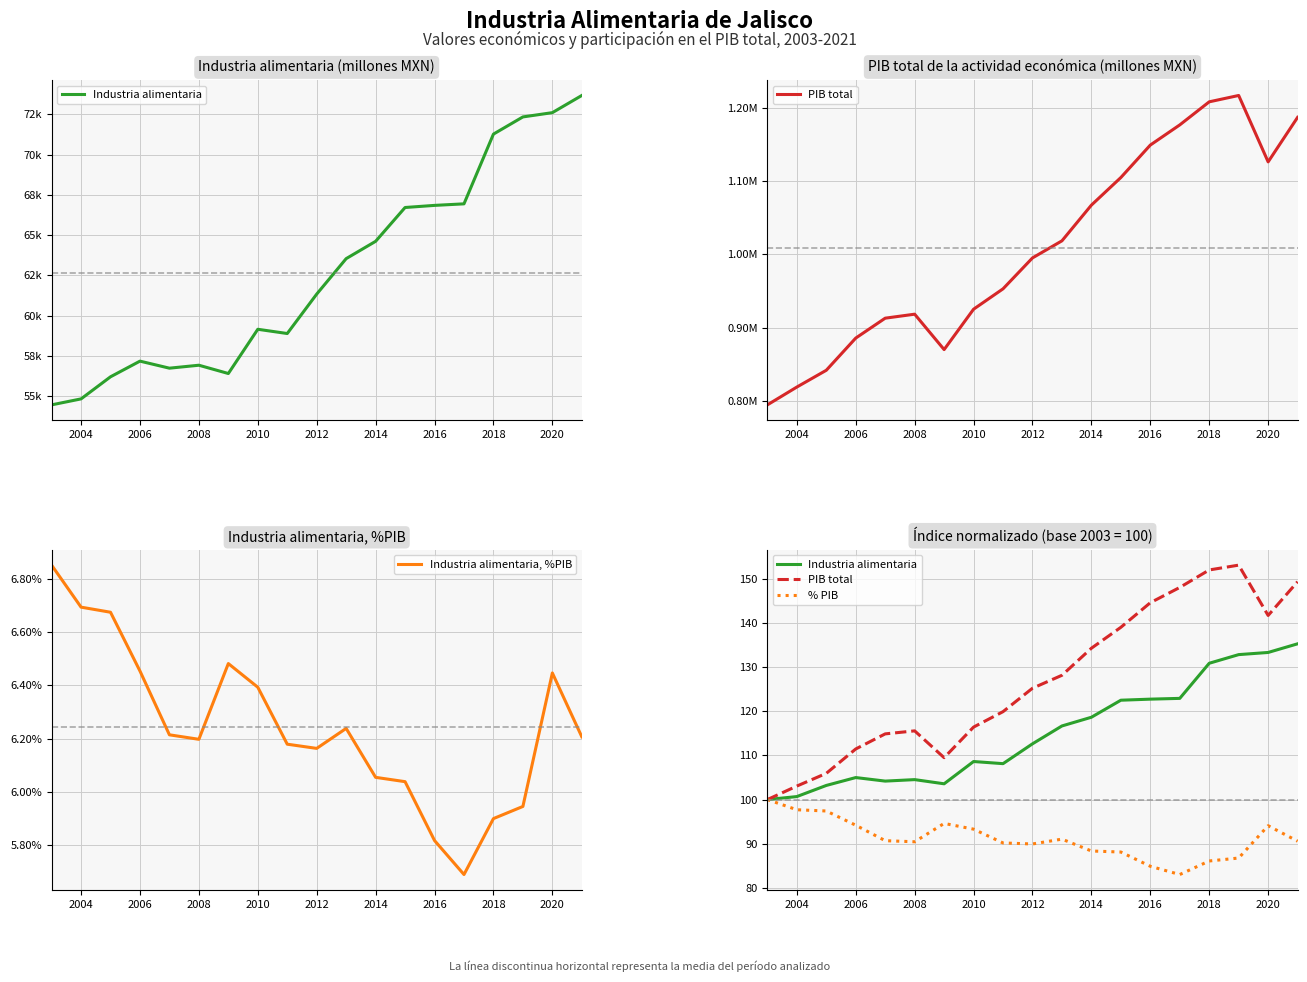

Which series has the largest total across all categories?

PIB total